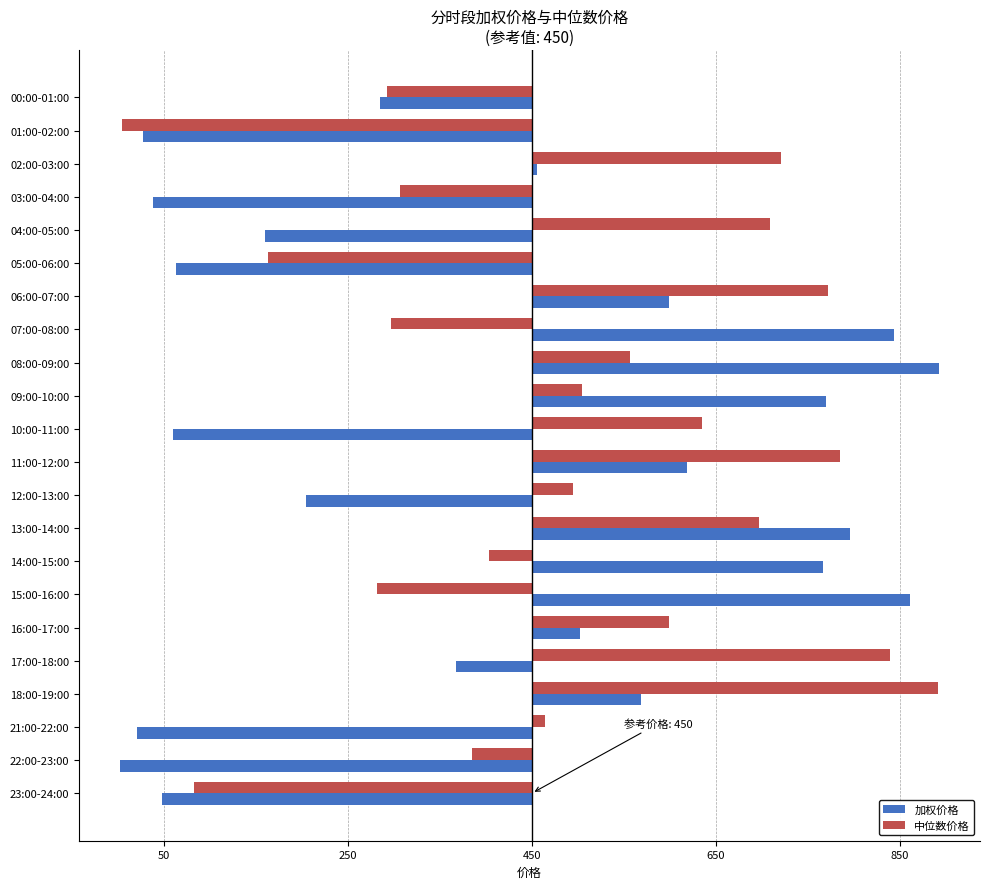

What are all the series names shown in the legend?

加权价格, 中位数价格